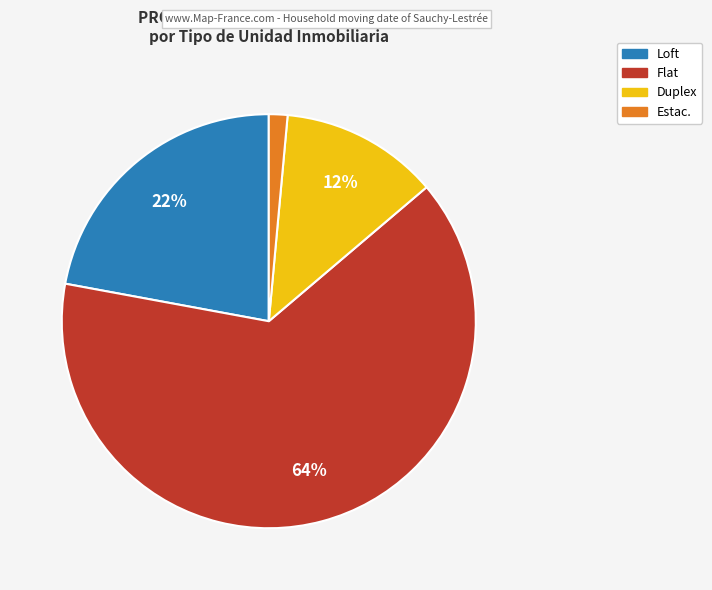

Is there a majority slice in this chart?

Yes